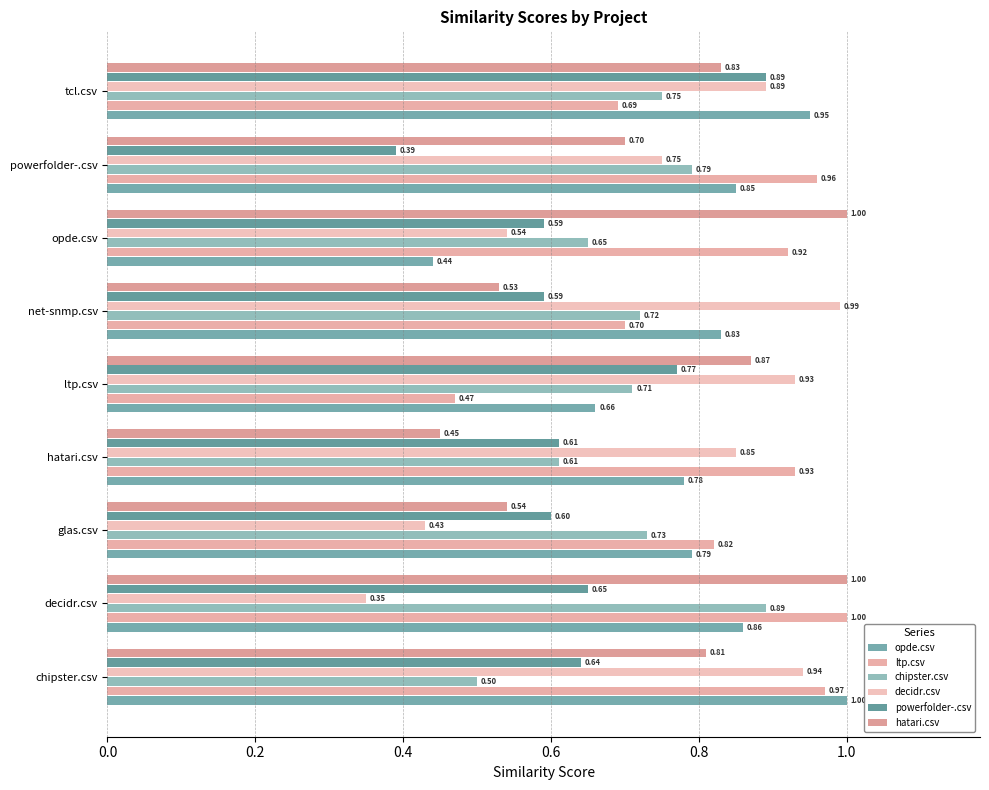

Which series has the largest total across all categories?

ltp.csv